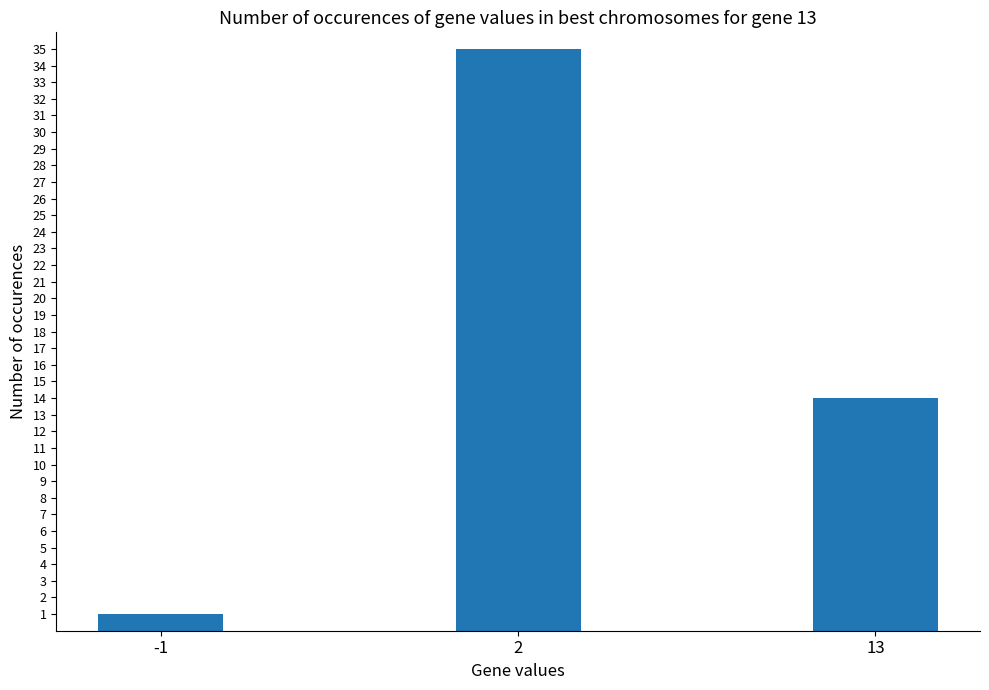

How many values are between 1 and 35?

3